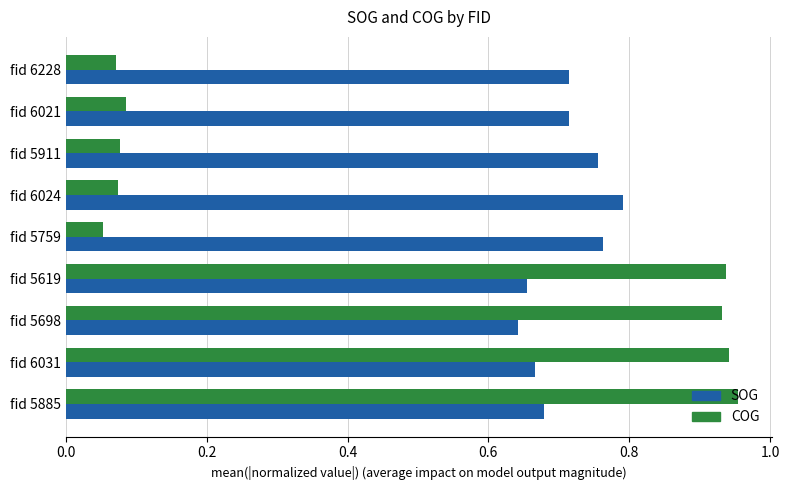

Which series has the widest spread of values?

COG